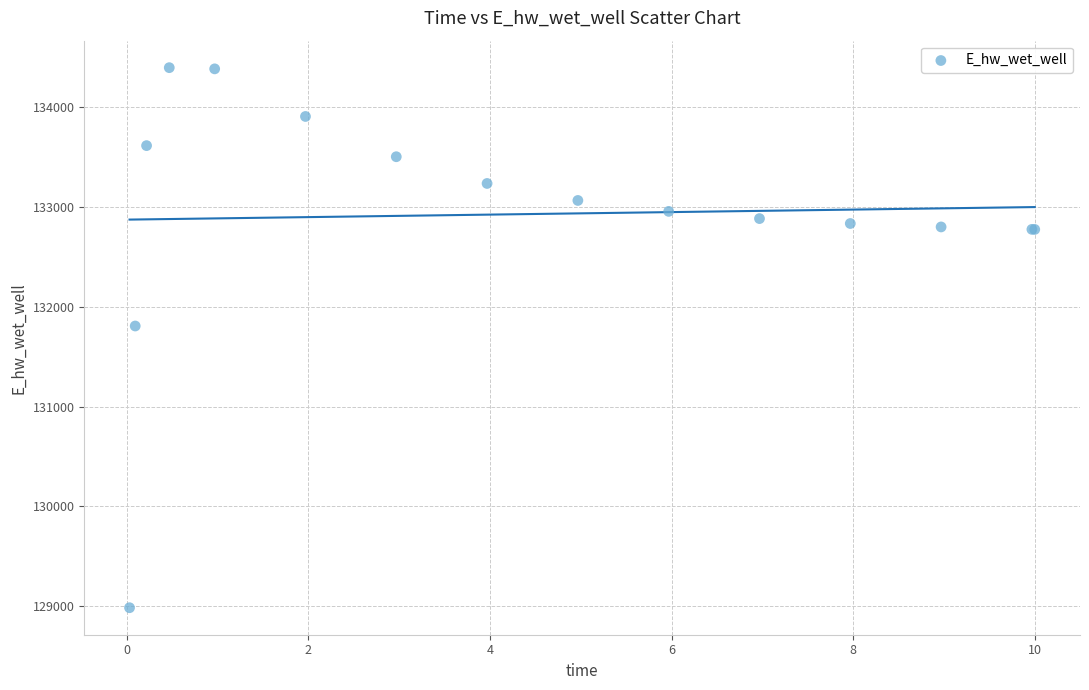

What Y value in the scatter plot is closest to 131692?

131809.4